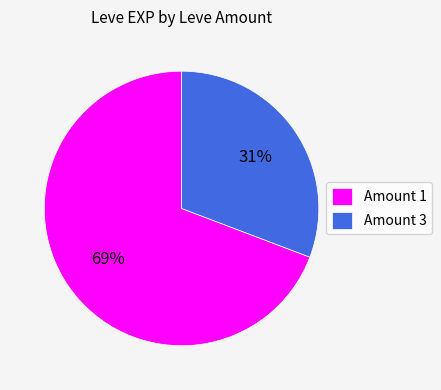

The Amount 3 slice represents 31% of the pie. True or false?

True